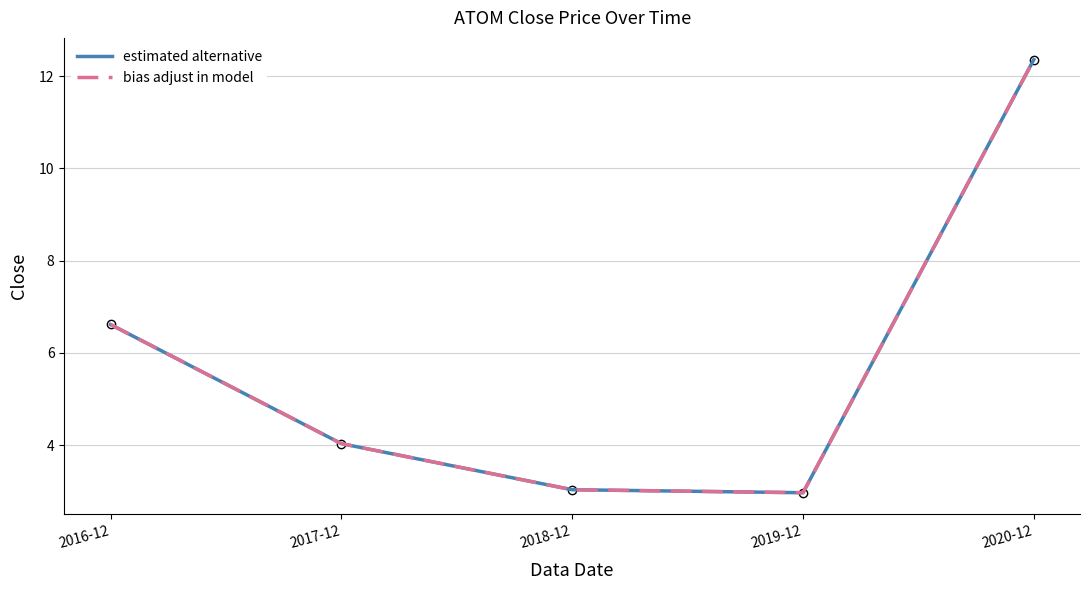

Does the chart display data point markers on the line(s)?

No